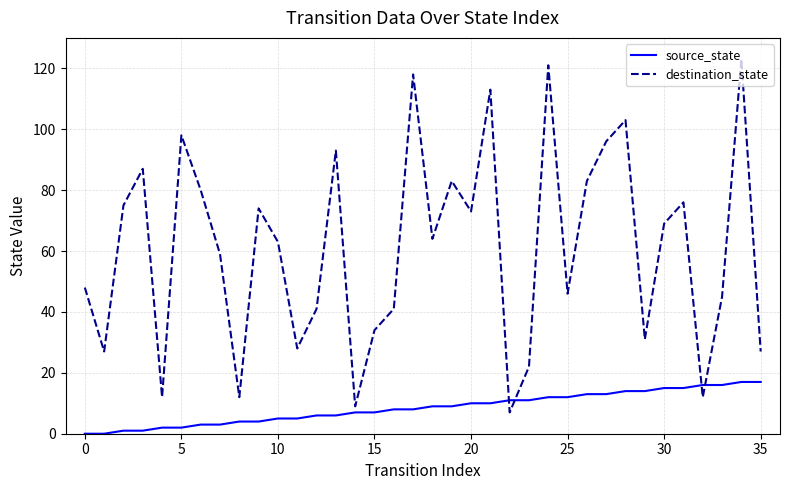

What is the maximum value shown in the chart?

123